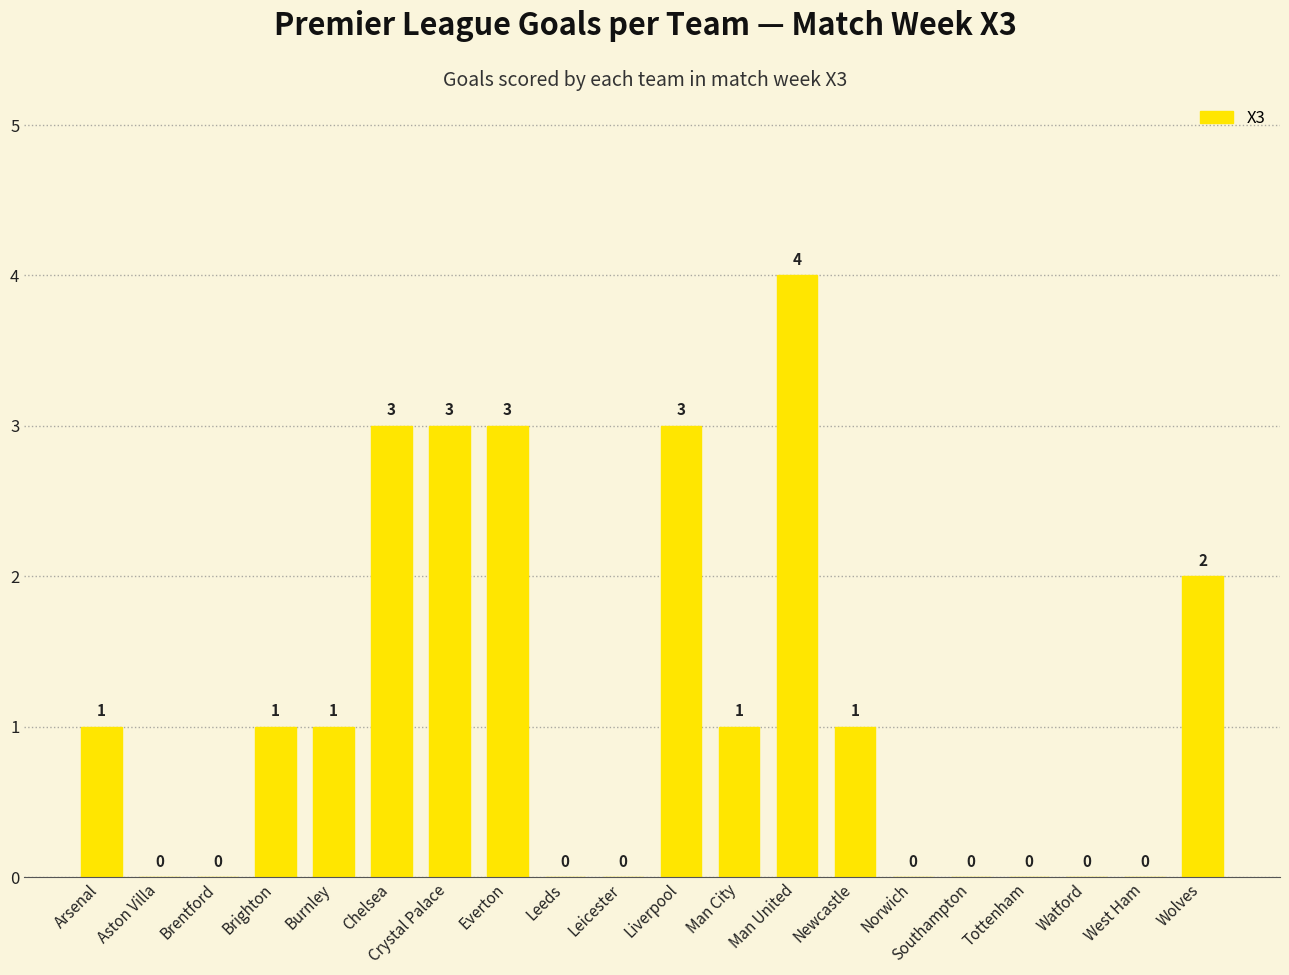

Between Newcastle and Southampton, which is larger?

Newcastle